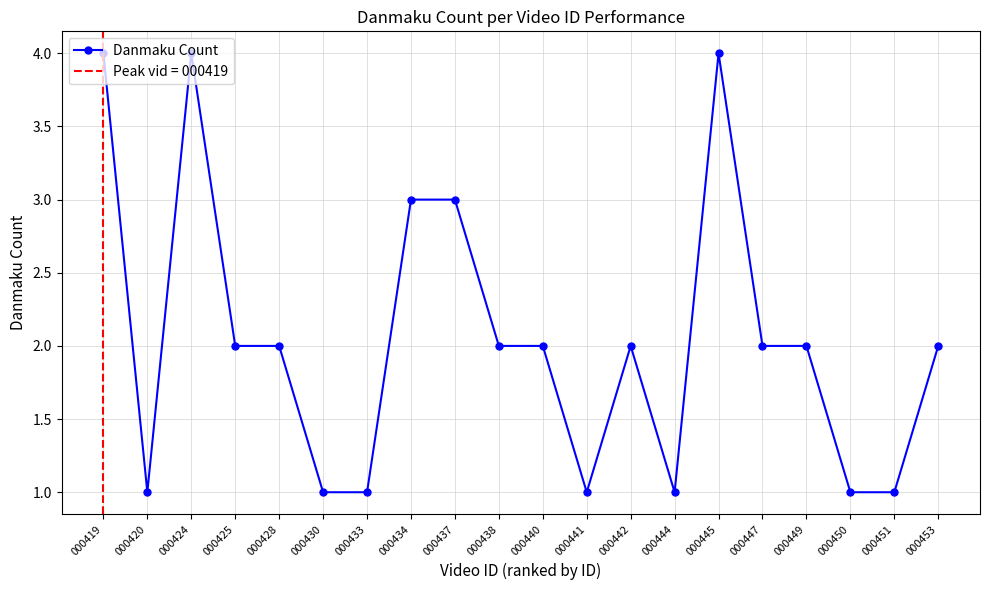

What is the value of the 19th point from the left?

1